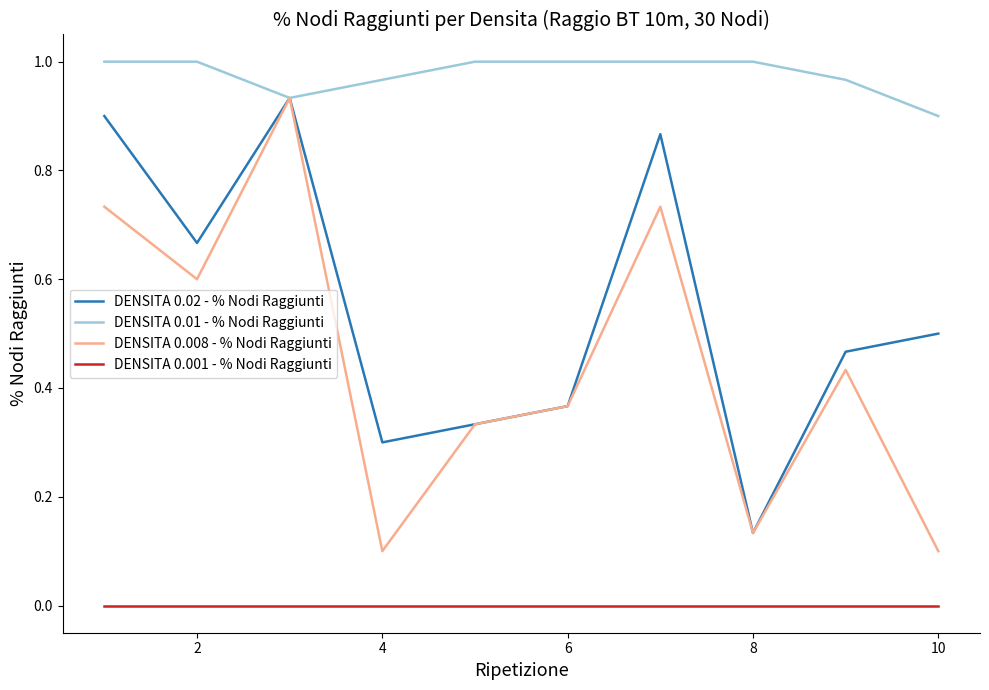

Which series has the largest total across all categories?

DENSITA 0.01 - % Nodi Raggiunti